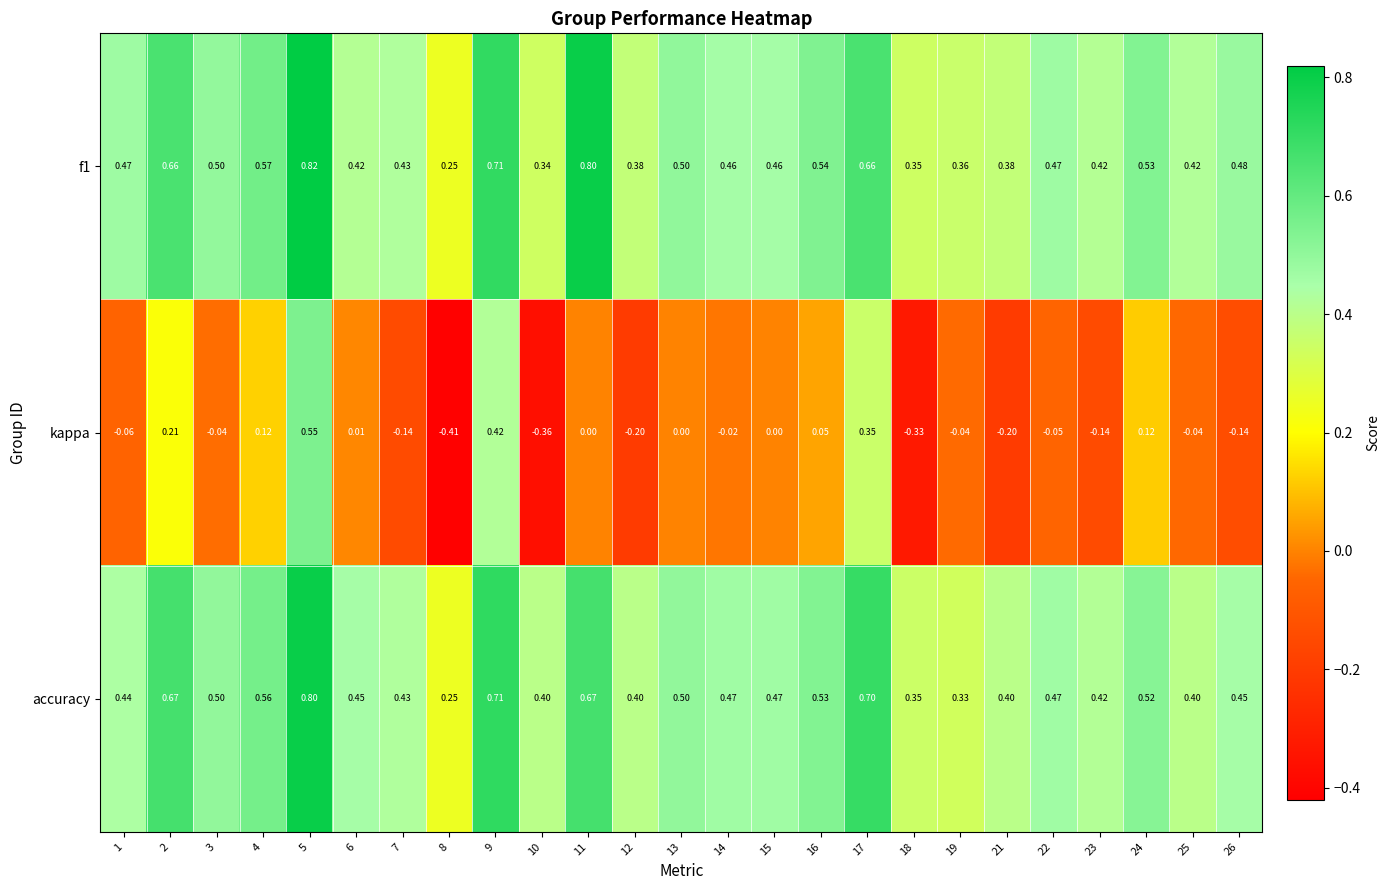

Is the value of accuracy at 7 greater than the value of f1 at 26?

No